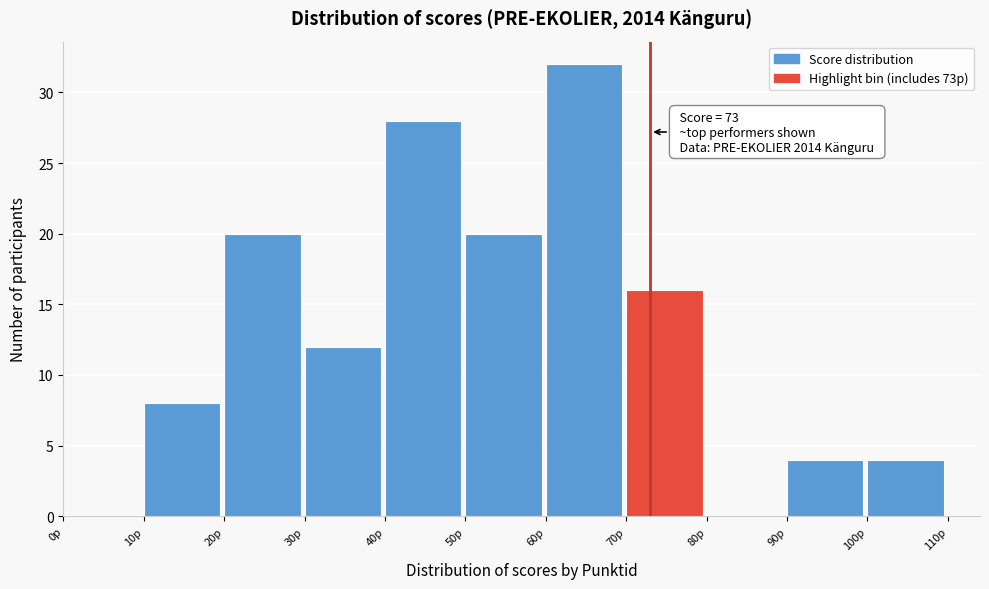

Over which range of the x-axis is the bar tallest?

60 to 70